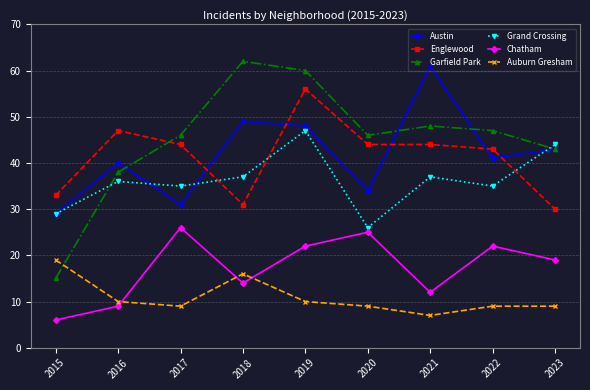

What are all the series names shown in the legend?

Austin, Englewood, Garfield Park, Grand Crossing, Chatham, Auburn Gresham